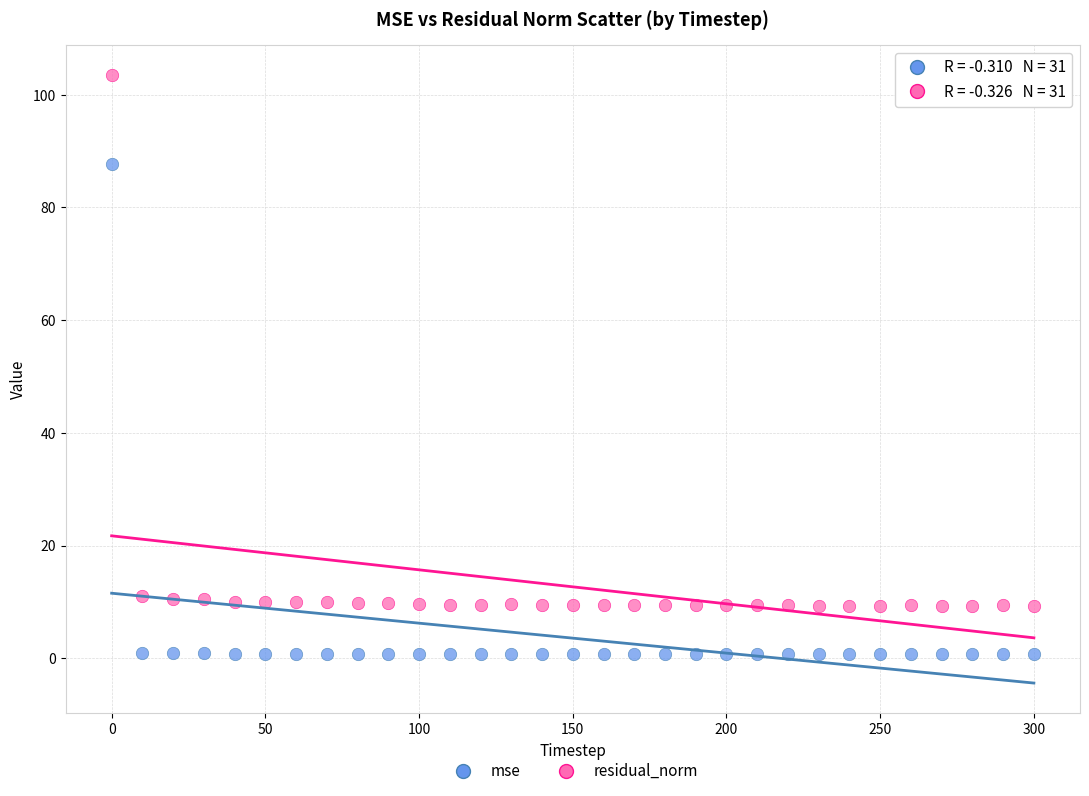

What is the X range (max minus min) for the scatter plot?

300.0